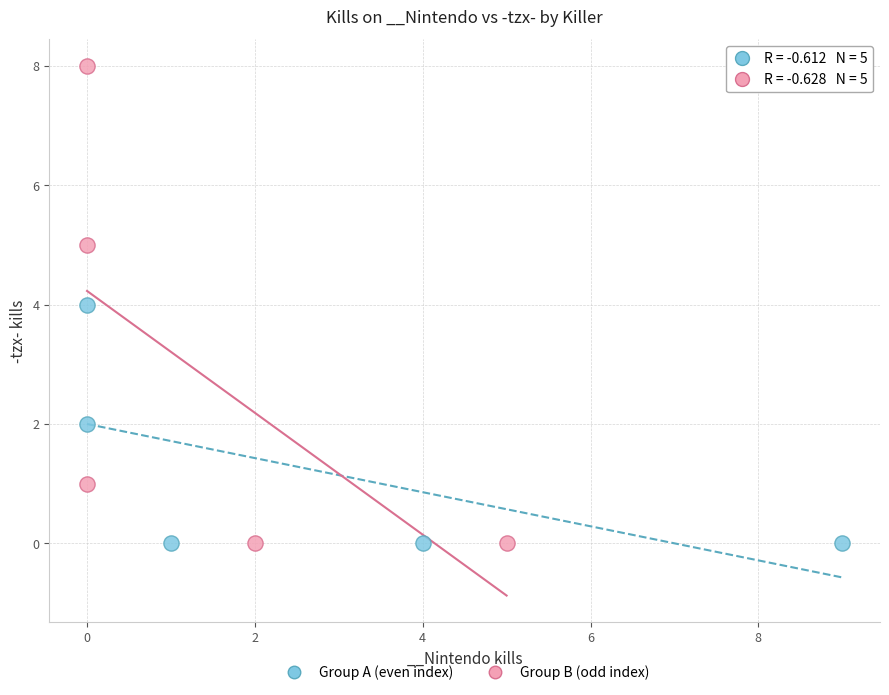

Which series reaches the maximum Y coordinate?

Group B (odd index)